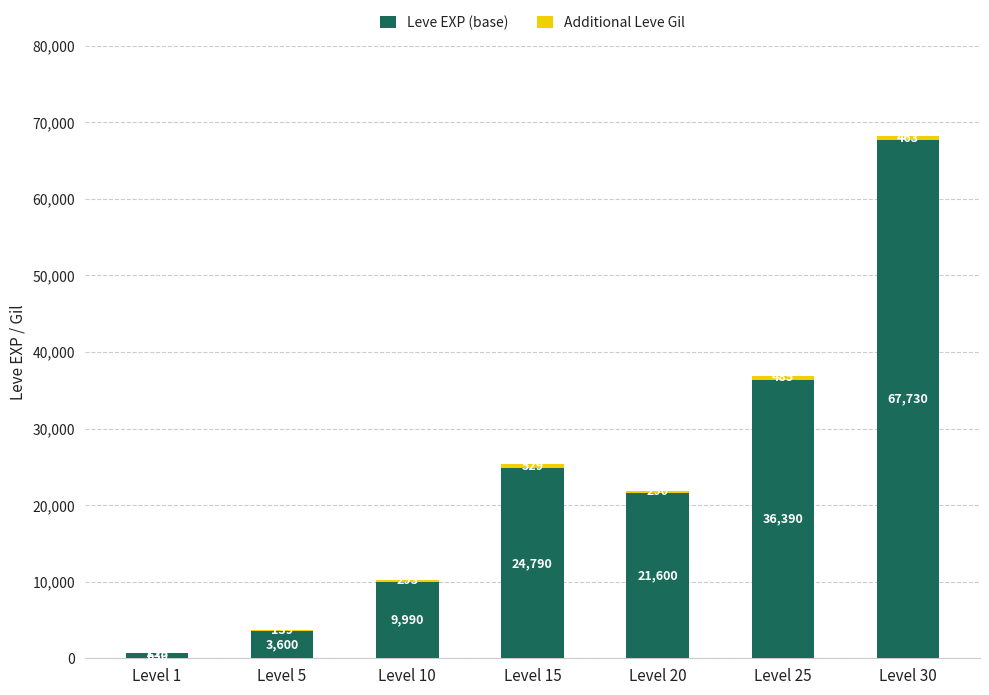

The value of Leve EXP (base) at Level 25 is 50087. True or false?

False